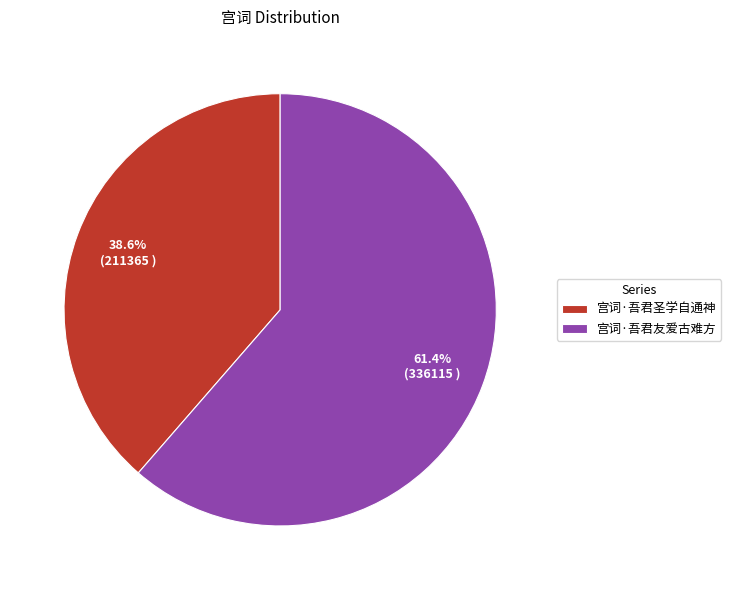

To the nearest percent, what portion does 宫词·吾君友爱古难方 represent?

61%